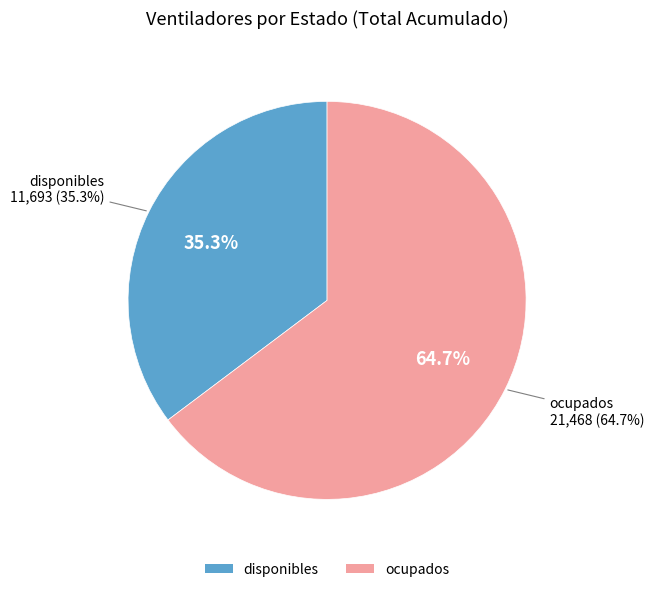

The ocupados slice represents 64% of the pie. True or false?

True